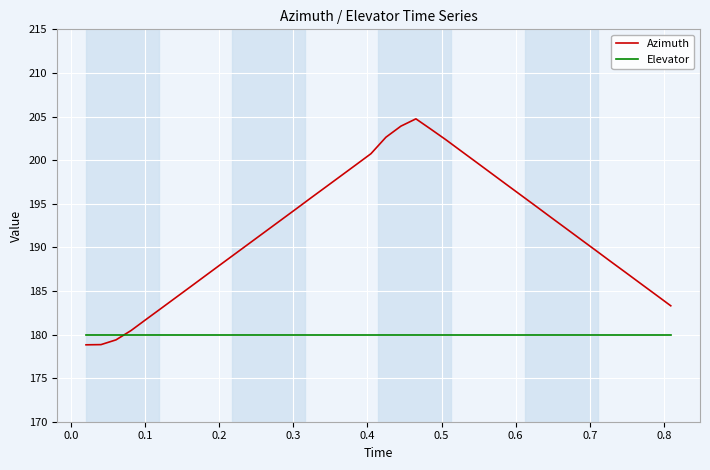

Which series has the largest total across all categories?

Azimuth